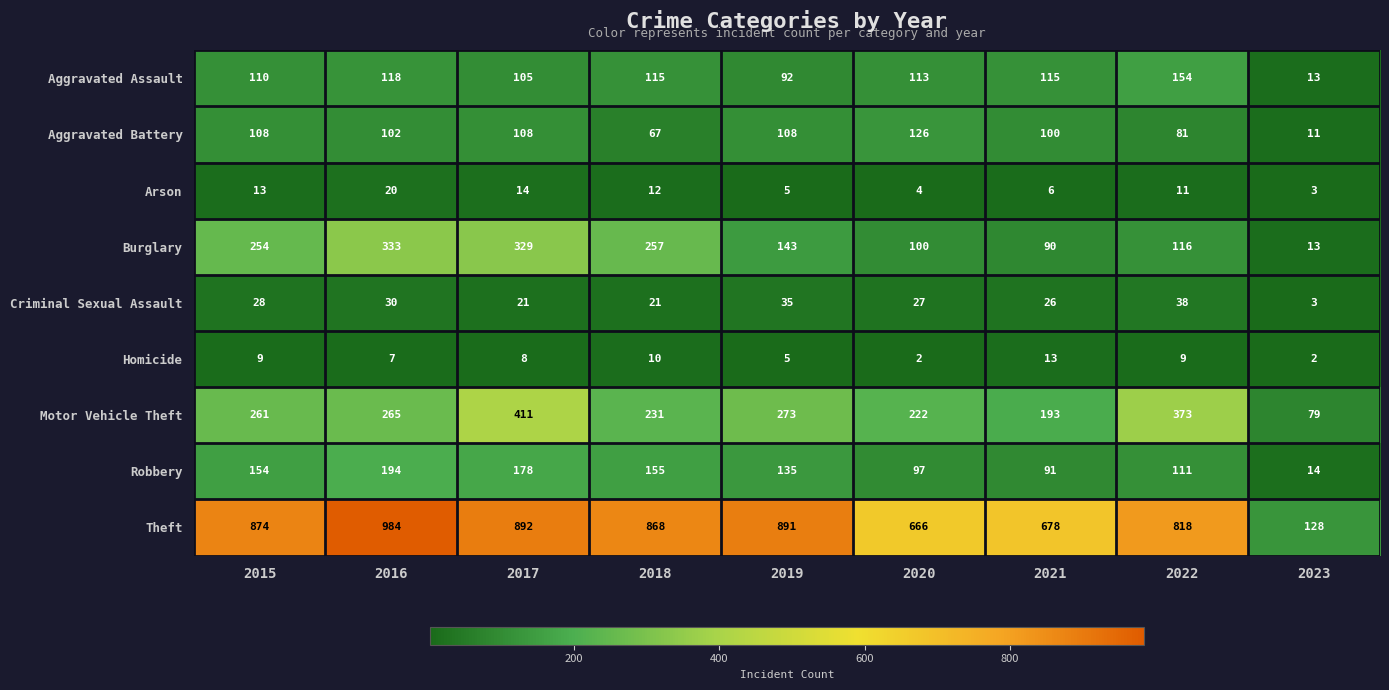

What is the maximum value for Theft?

984